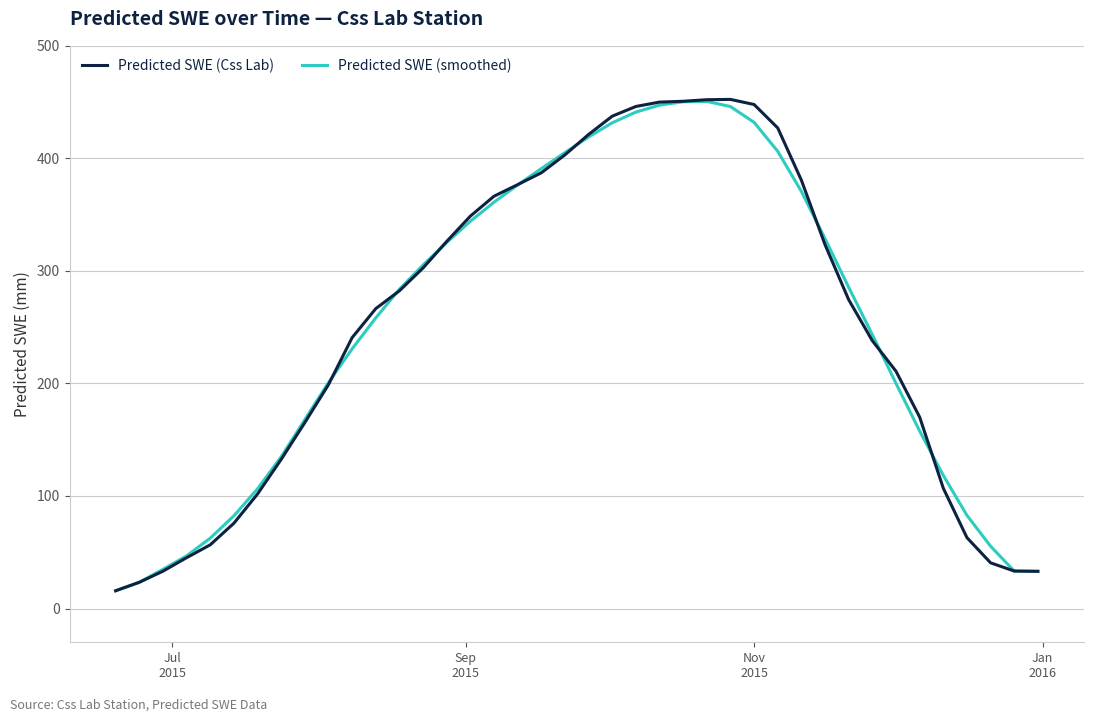

Which series has the widest spread of values?

Predicted SWE (Css Lab)